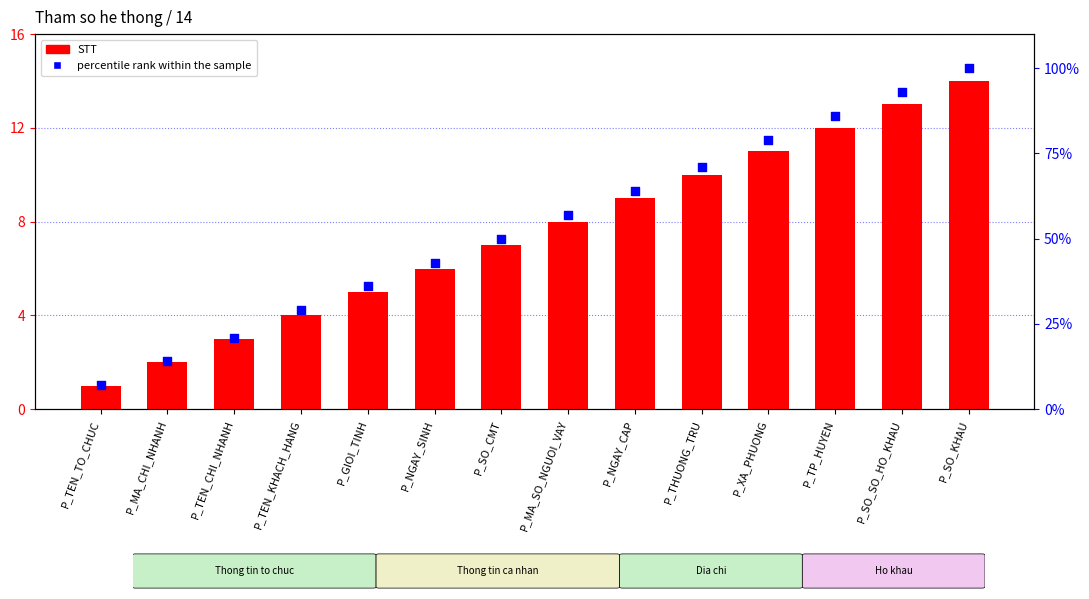

Is the value of percentile rank within the sample at P_MA_CHI_NHANH greater than the value of STT at P_NGAY_CAP?

Yes